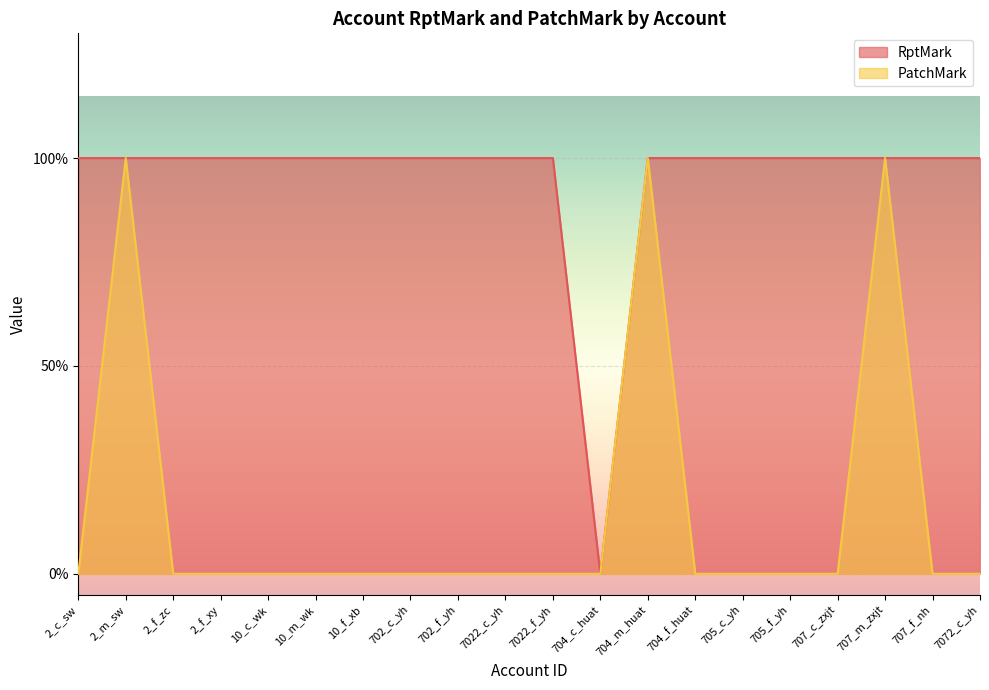

How many data points in PatchMark are above 0?

3